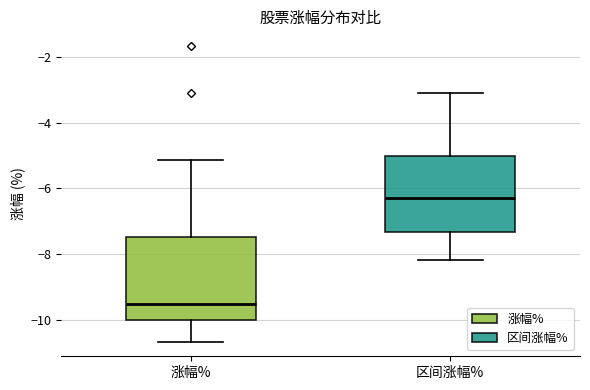

Which box's median line is the highest?

区间涨幅%